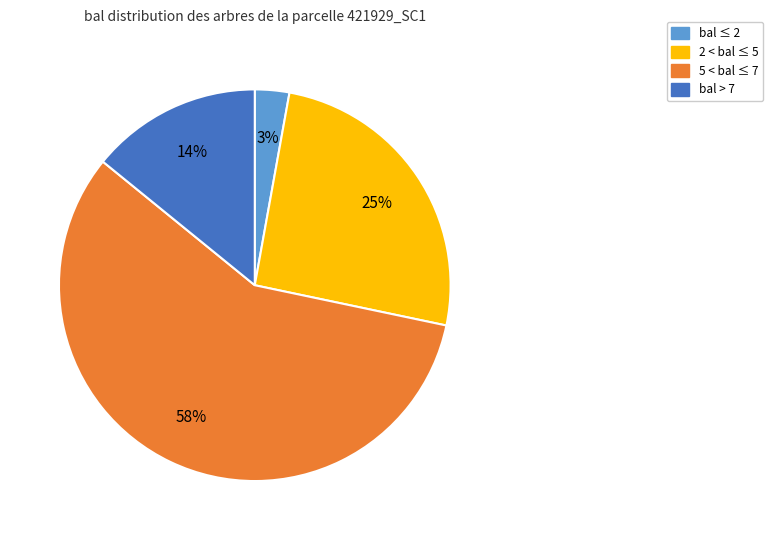

To the nearest percent, what is the average slice percentage?

25%